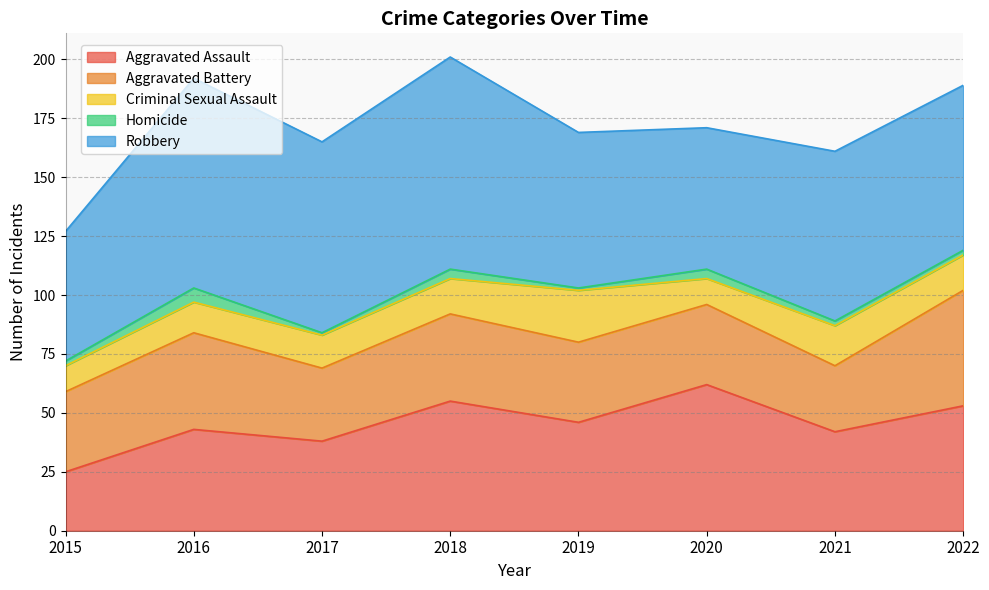

How many data points in Robbery are less than 72?

4